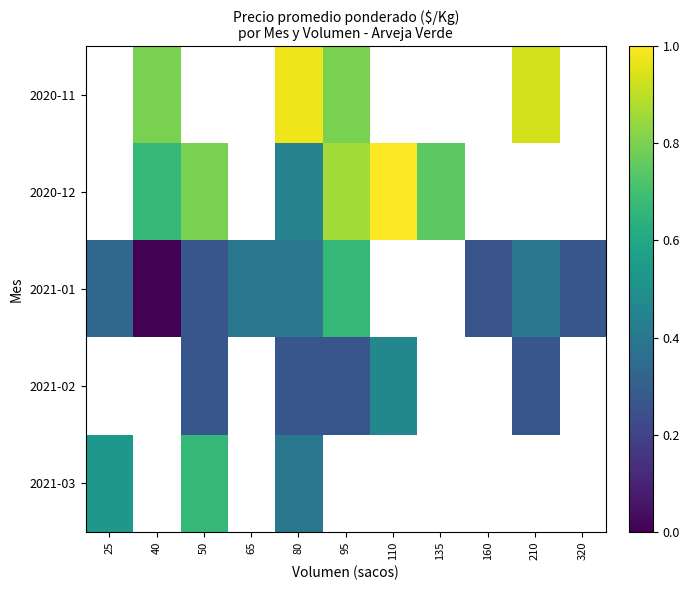

Is the value of 2020-12 at 135 greater than the value of 2021-02 at 210?

Yes